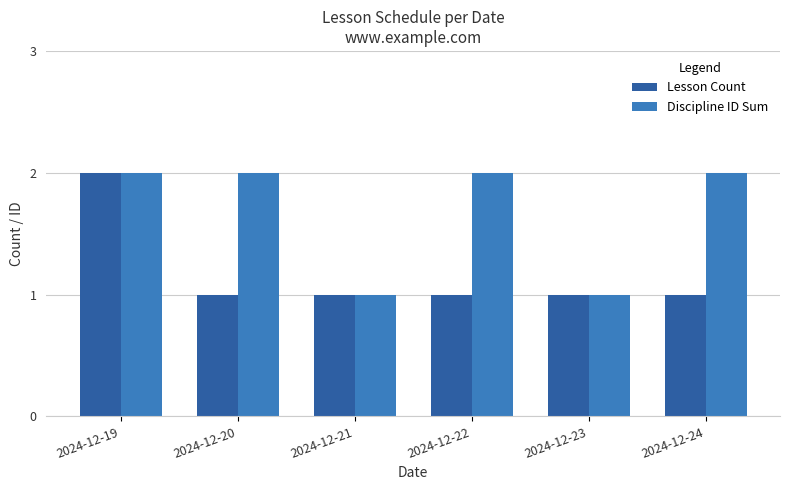

What is the value of the Lesson Count bar at the 5th from the left?

1